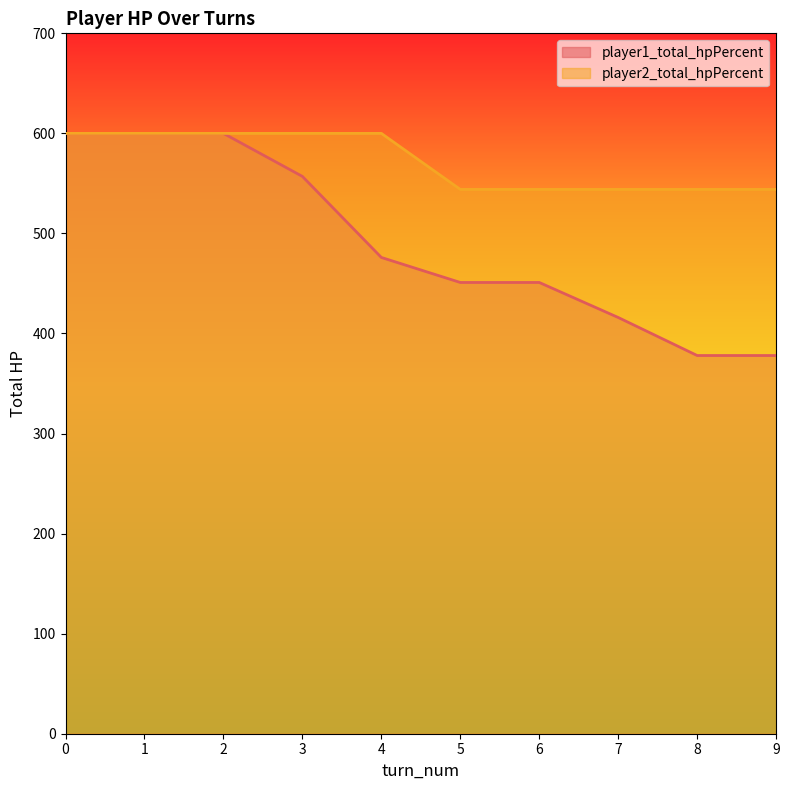

True or false: player2_total_hpPercent has more than 1 points higher than both neighbors.

False